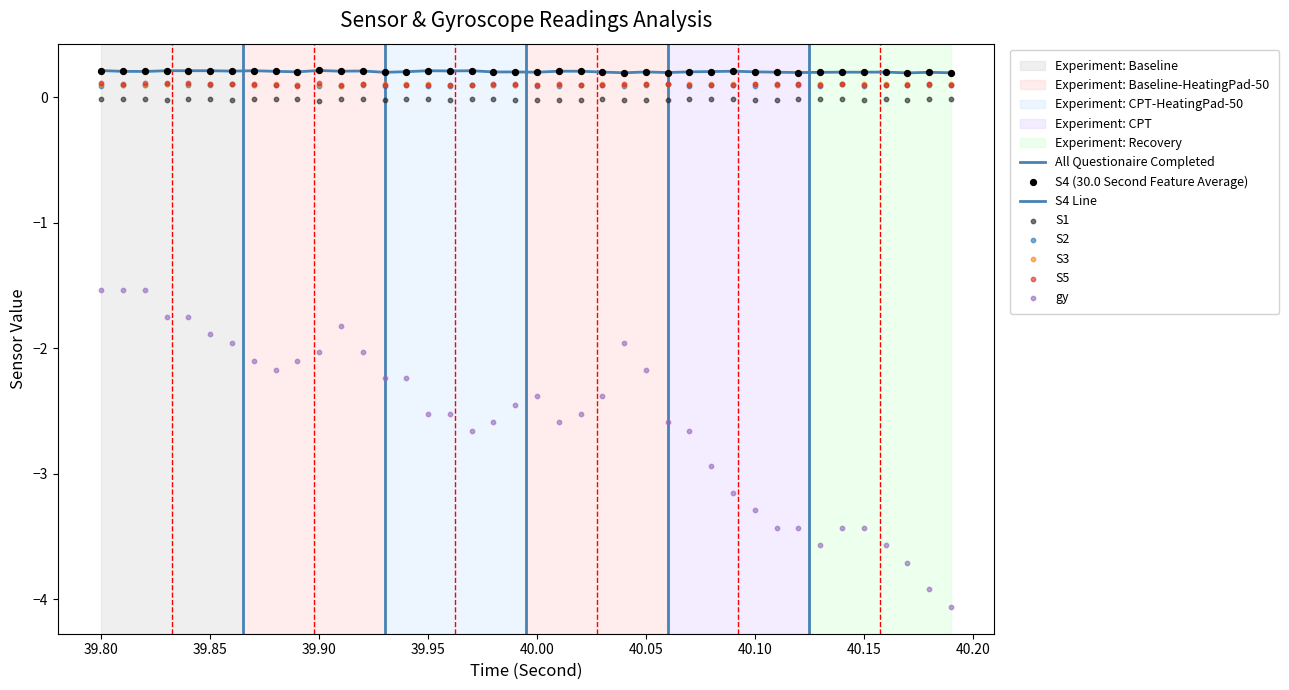

Which series has the largest total across all categories?

S4